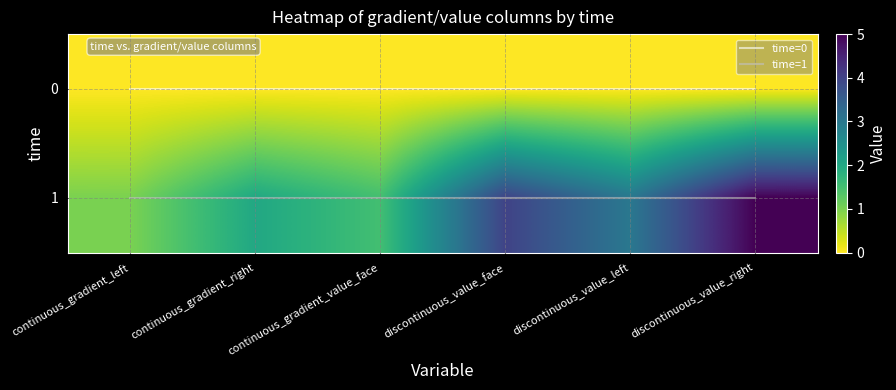

Is it true that time=1 equals 0 at continuous_gradient_right?

False